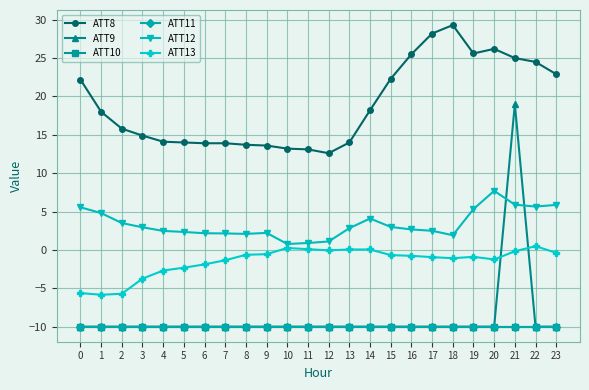

The value of ATT10 at 18 is -13.2. True or false?

False